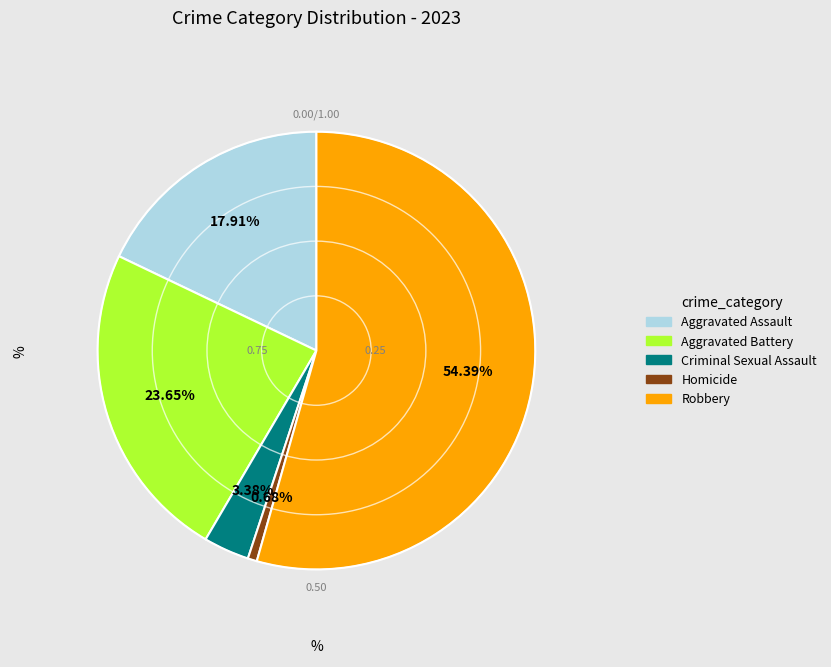

To the nearest percent, what is the combined percentage of Aggravated Battery and Robbery?

78%